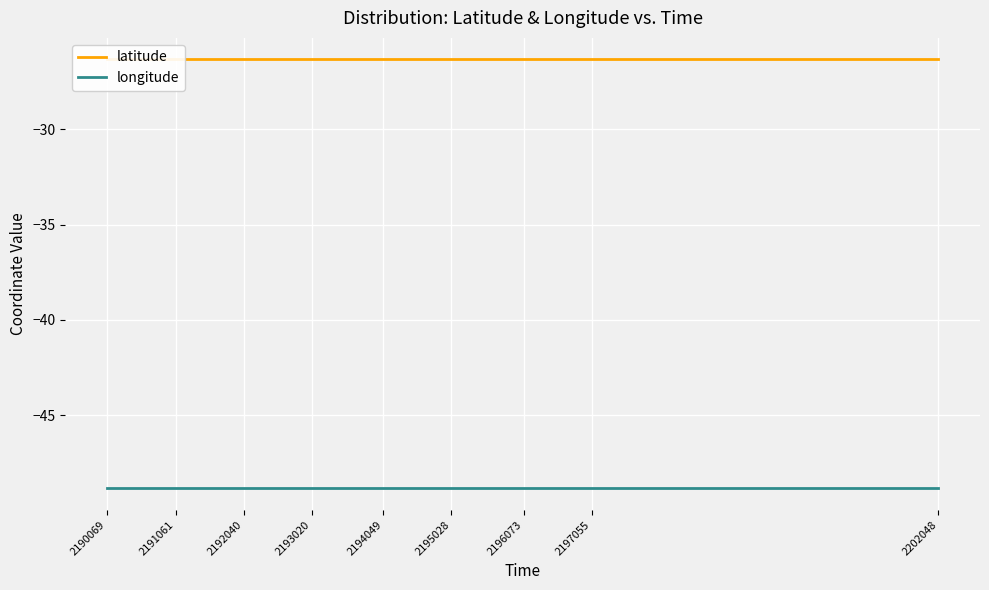

Which series changed the most between 2191061 and 2202048?

longitude